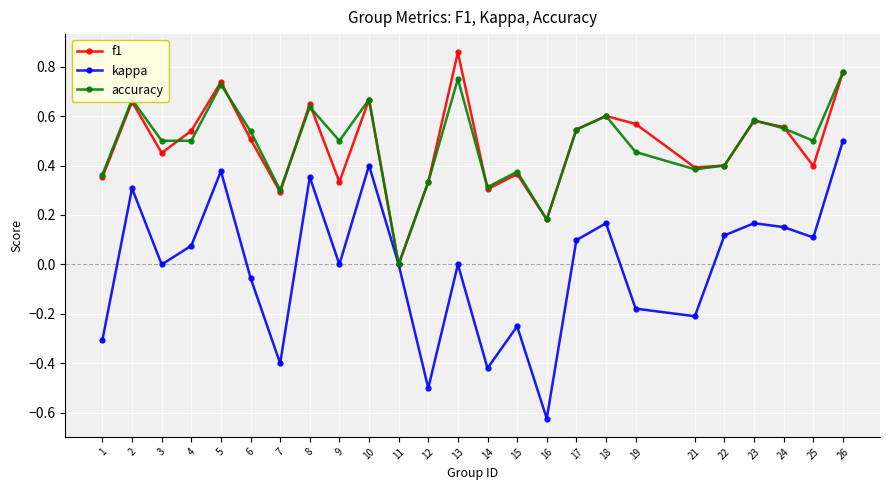

Count the number of data series in this chart.

3